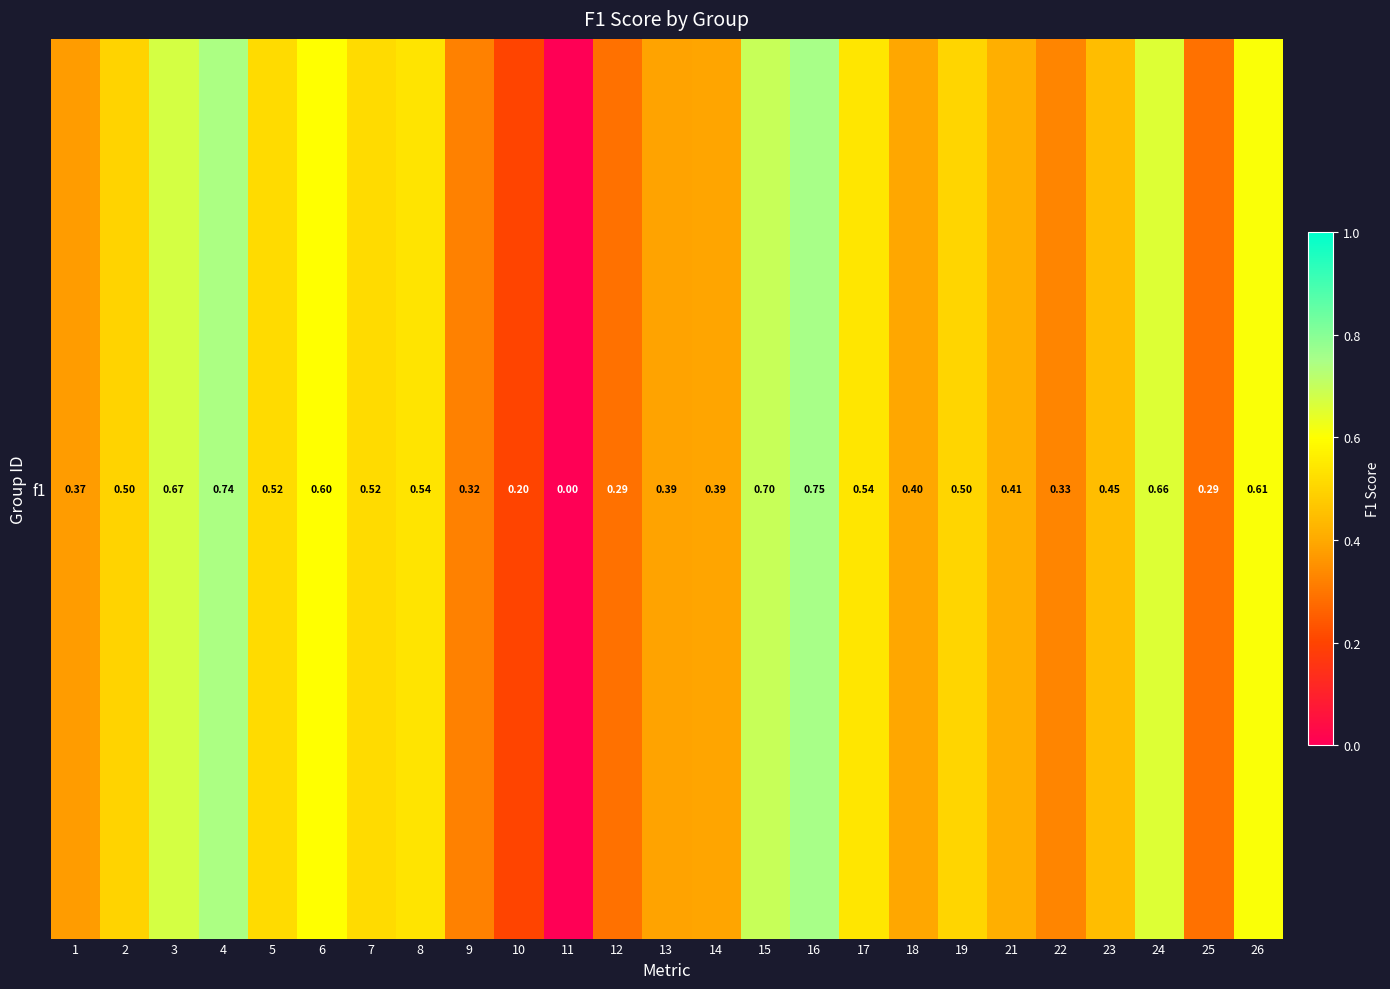

What is the change in value from 7 to 21?

-0.1